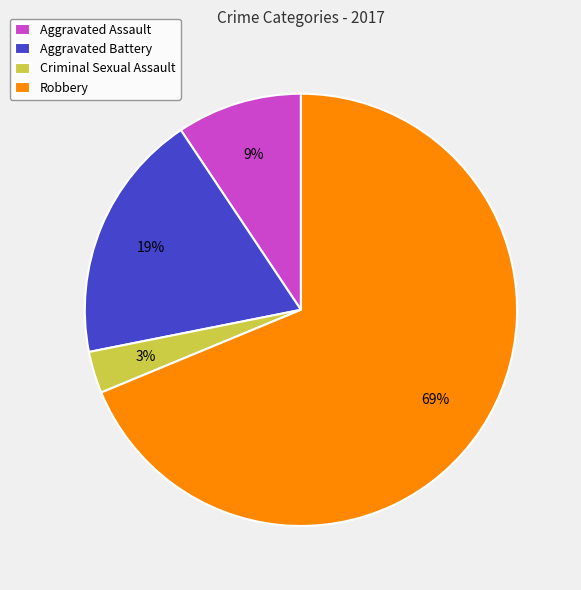

Which slice is the largest?

Robbery